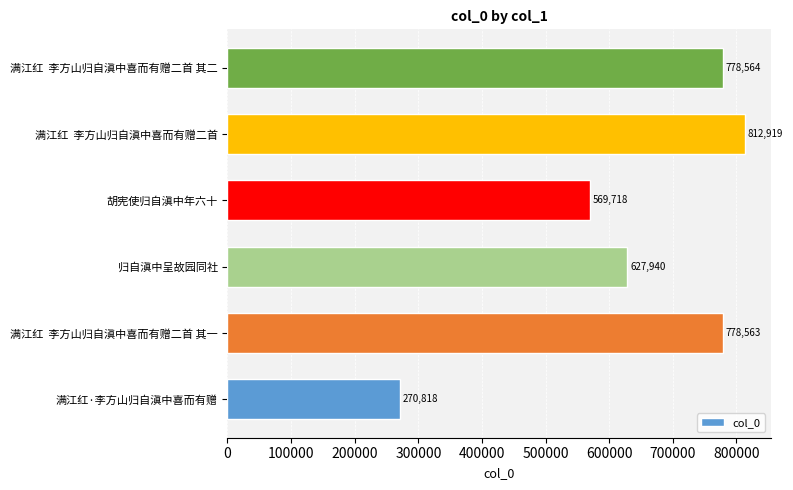

What is the sum of all values?

3838522